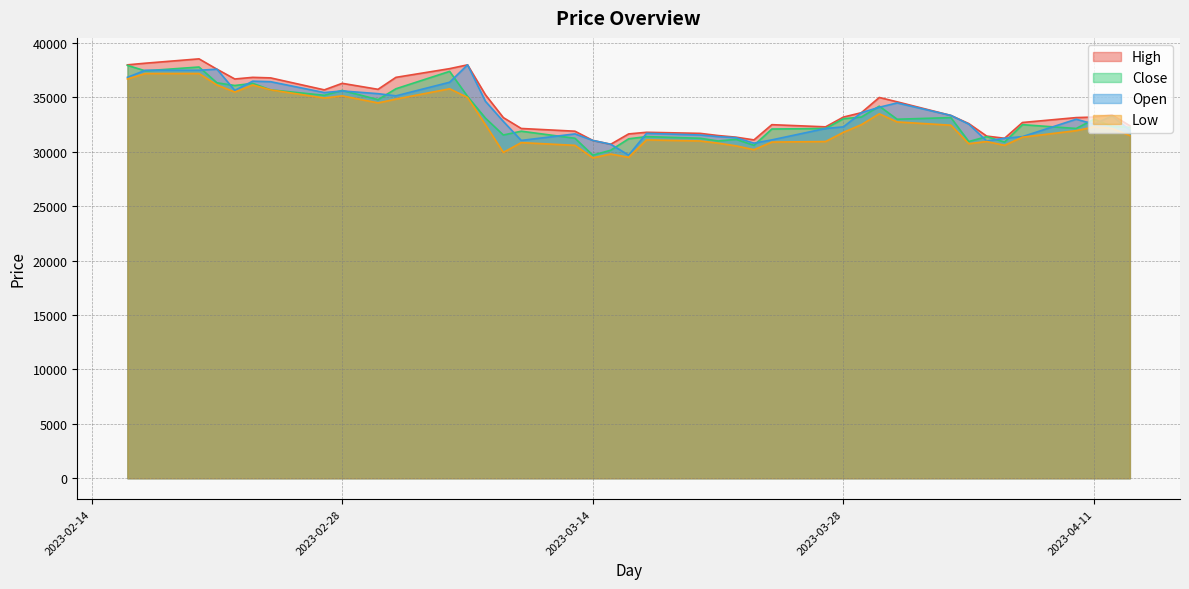

True or false: Low has more than 0 points higher than both neighbors.

True